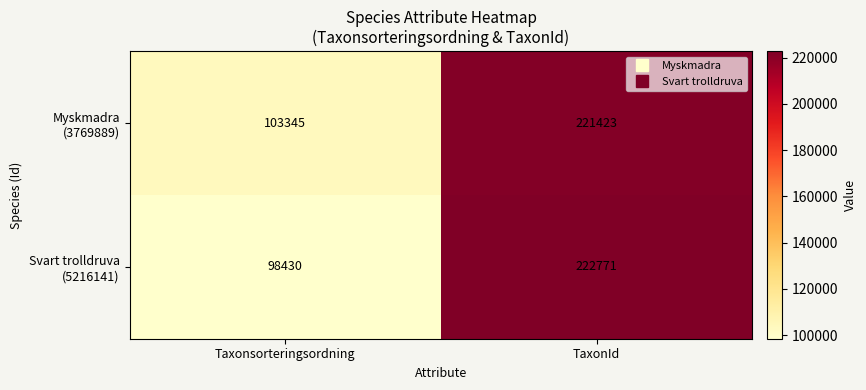

Which label corresponds to the smallest value in the chart?

Taxonsorteringsordning